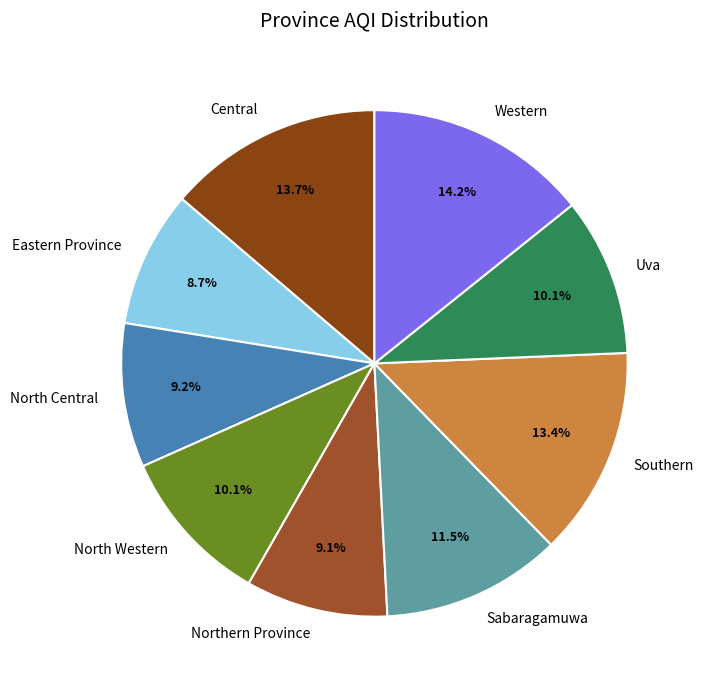

Which slice is the largest?

Western